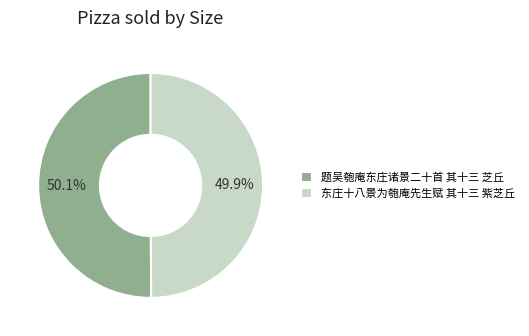

Combined, what portion of the pie is 题吴匏庵东庄诸景二十首 其十三 芝丘 and 东庄十八景为匏庵先生赋 其十三 紫芝丘?

100.0%